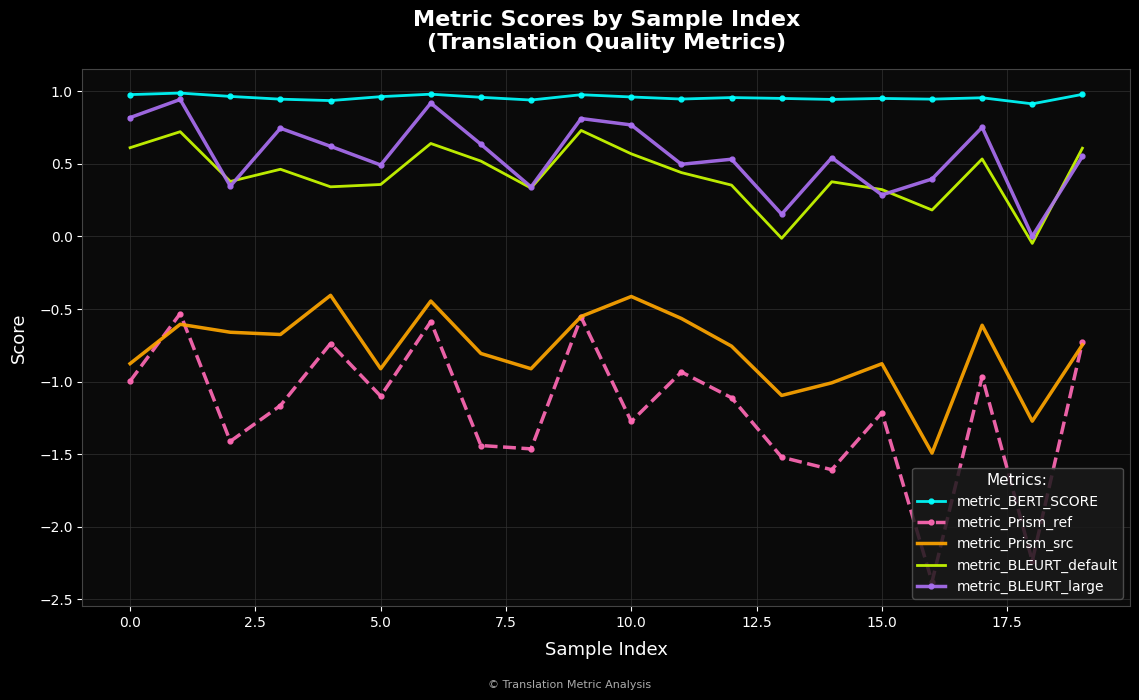

True or false: metric_BLEURT_large and metric_BERT_SCORE intersect in this chart.

False